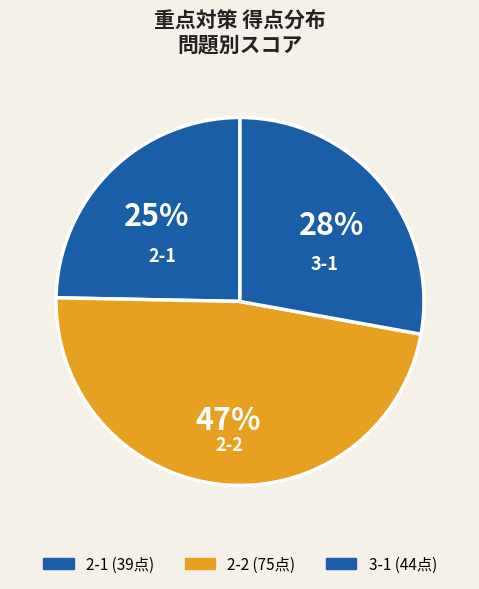

Is the sum of 3-1 and 2-1 greater than half?

Yes